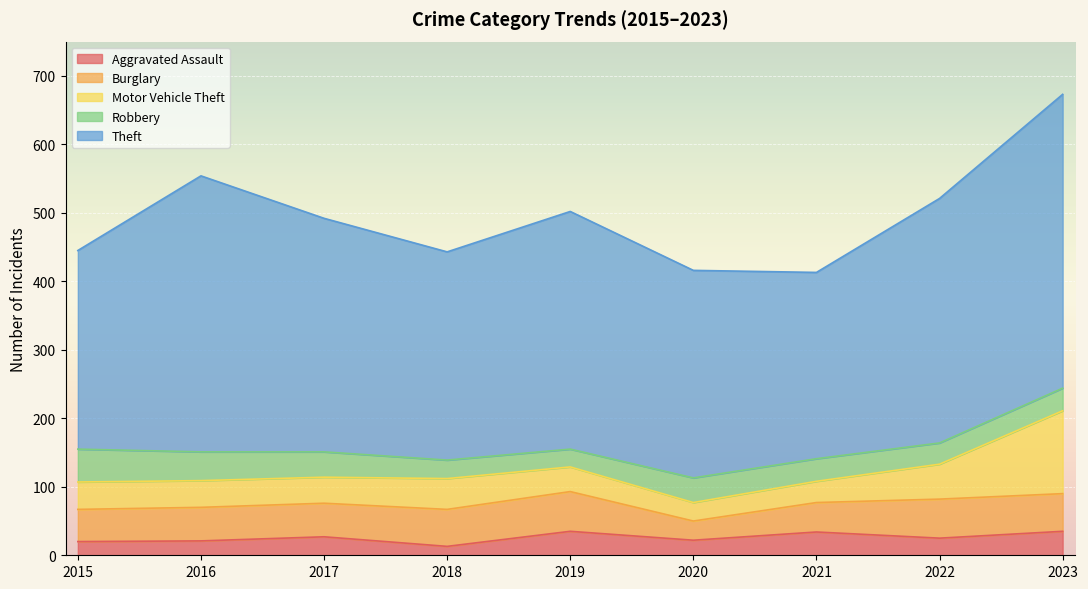

What is the difference between the highest and lowest values at 2023?

396